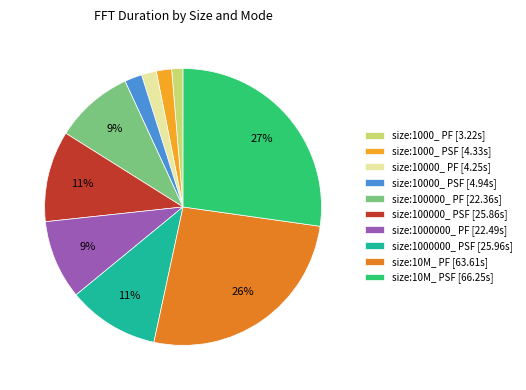

Count the number of slices in the pie.

10